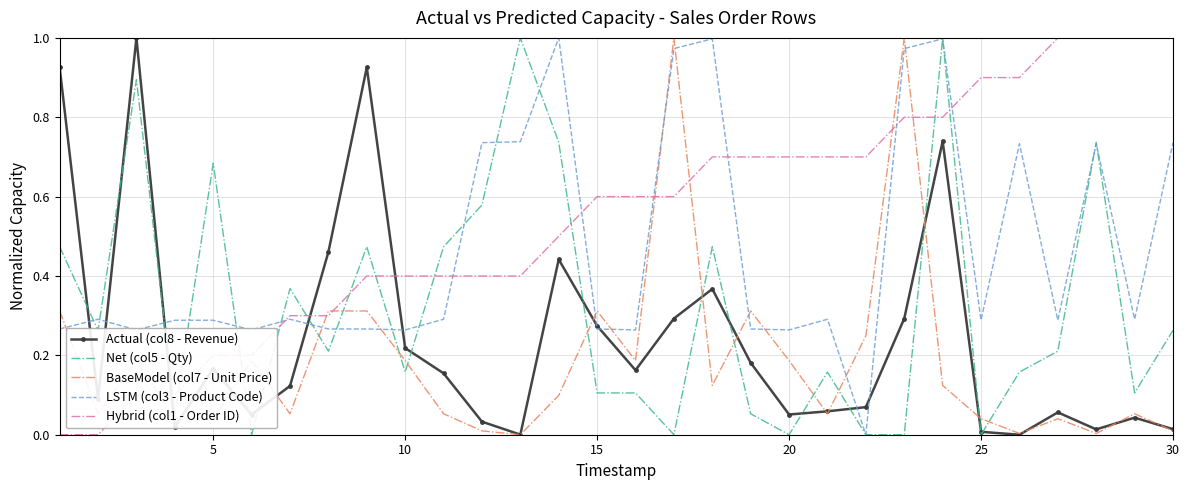

Which series ends up on top after the final intersection of Hybrid (col1 - Order ID) and Net (col5 - Qty)?

Hybrid (col1 - Order ID)